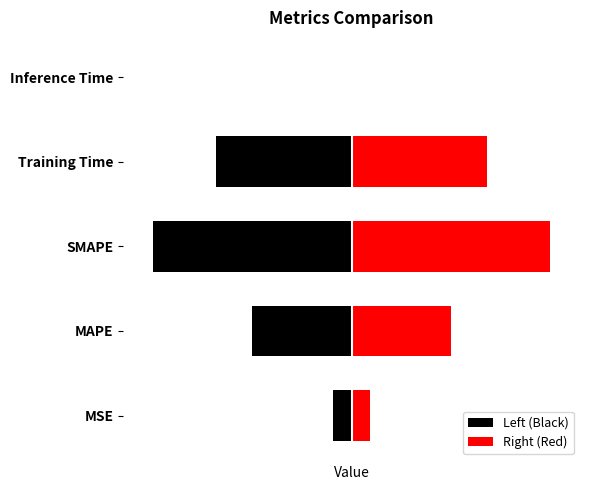

Reading right to left, what are all the values shown in this chart?

Left (Black): -0.0	-1.4	-2.0	-1.0	-0.2
Right (Red): 0.0	1.4	2.0	1.0	0.2